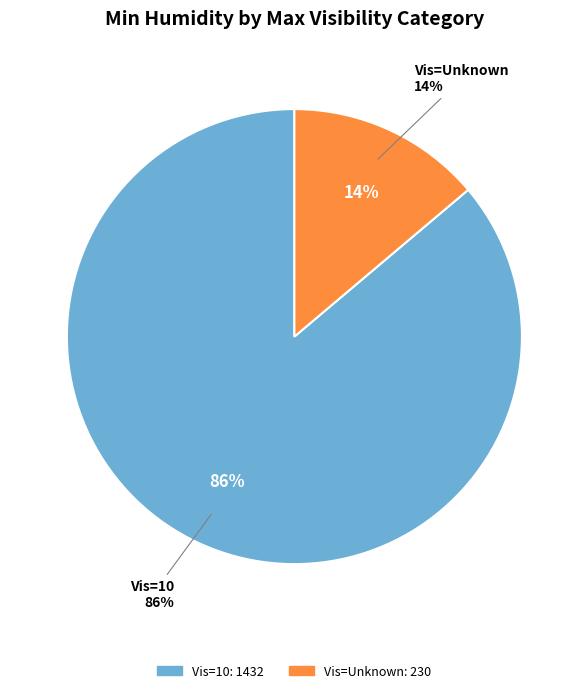

Is there a majority slice in this chart?

No